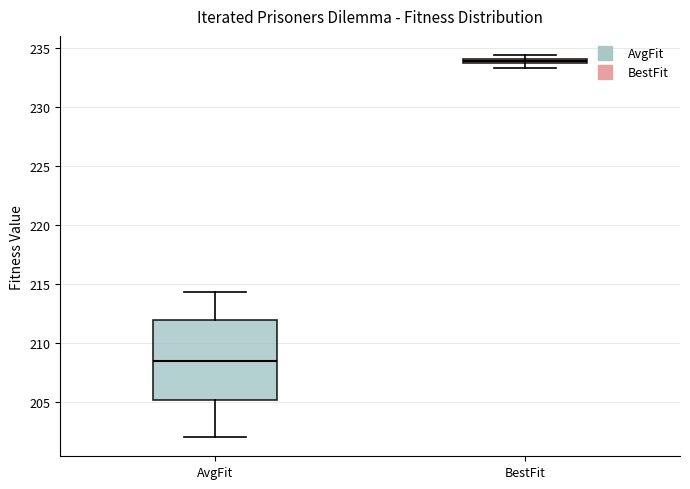

Where is the lower edge of the box for AvgFit on the y-axis? The values are not printed on the chart, so give them approximately, as read against the axis.

205.0